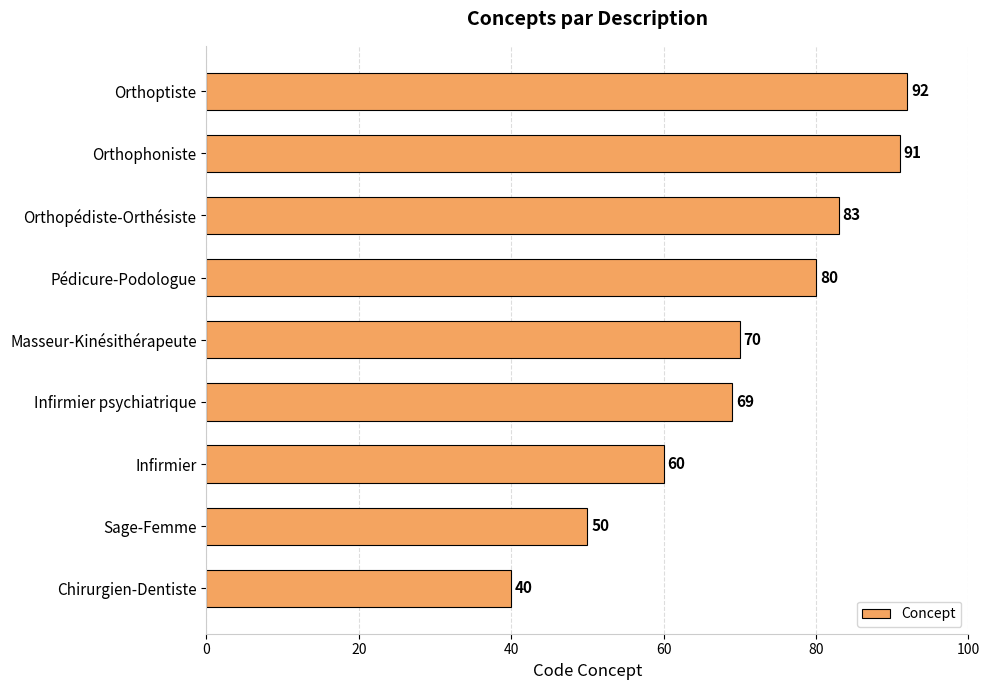

Read the value at Orthoptiste.

92